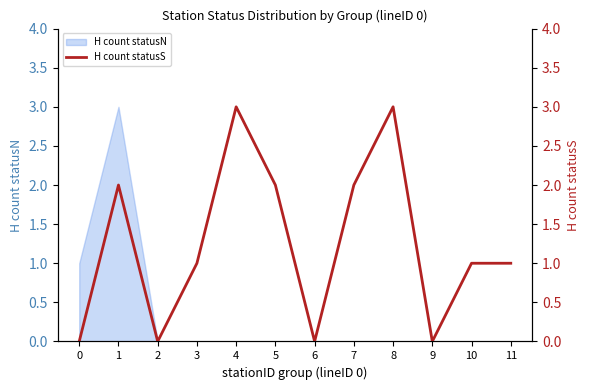

Count the number of categories in the chart.

12